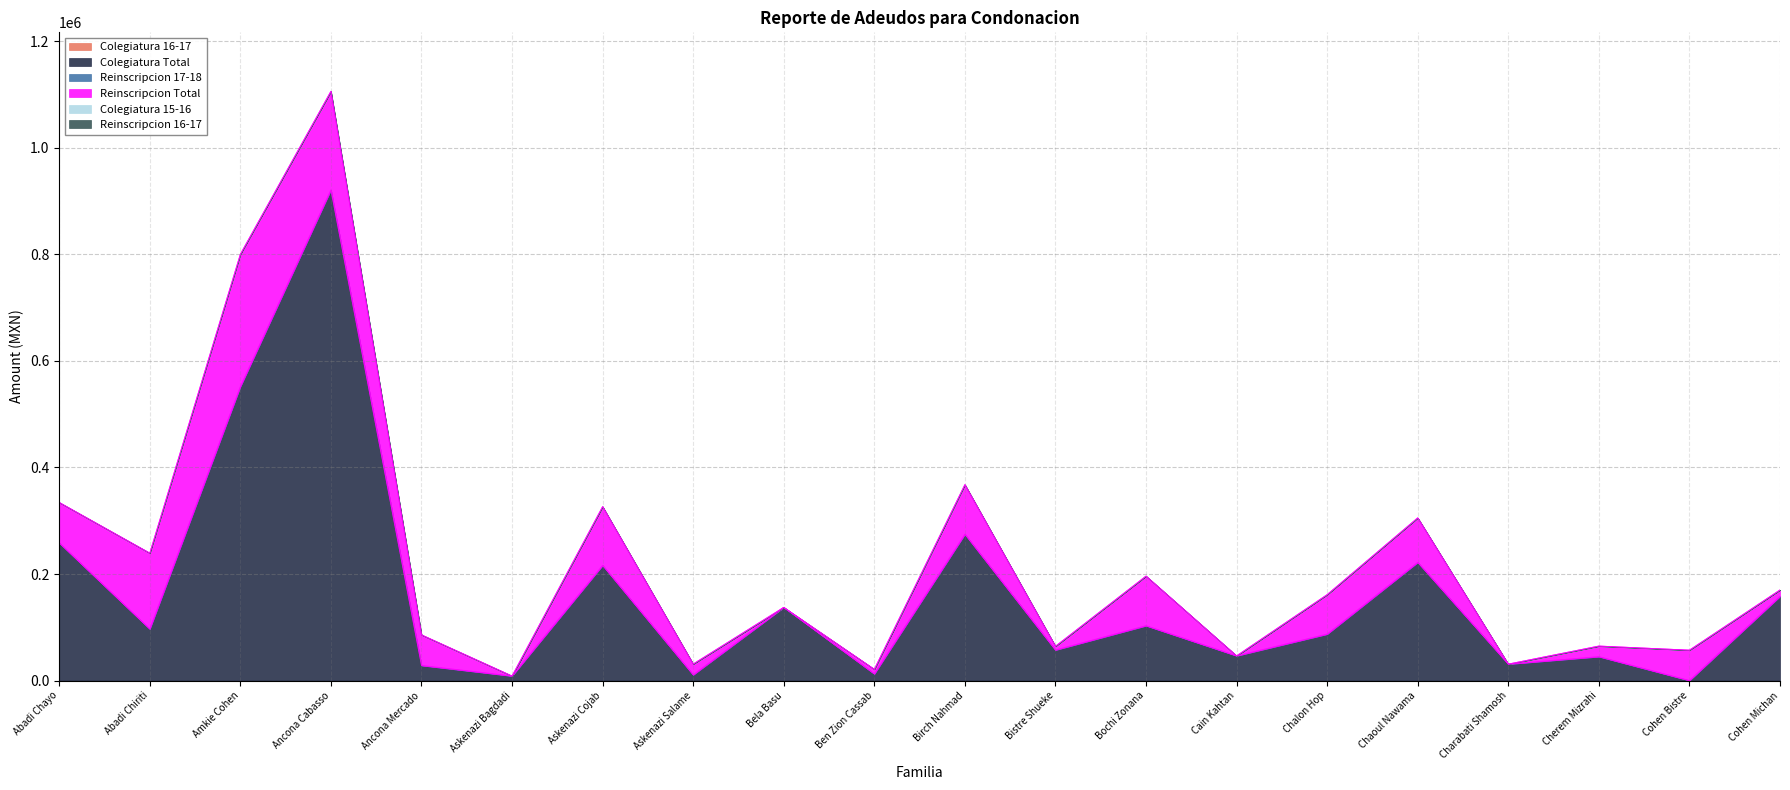

What position from the left is Cohen Michan?

20